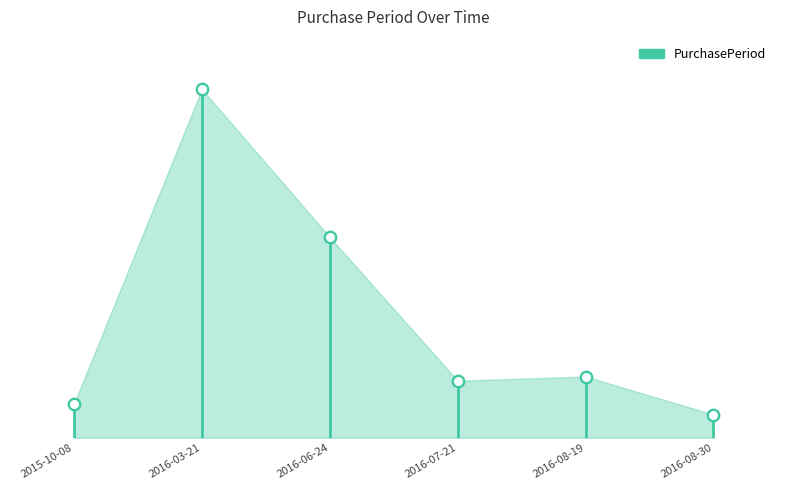

What is the change in value from 2015-10-08 to 2016-06-24?

+79